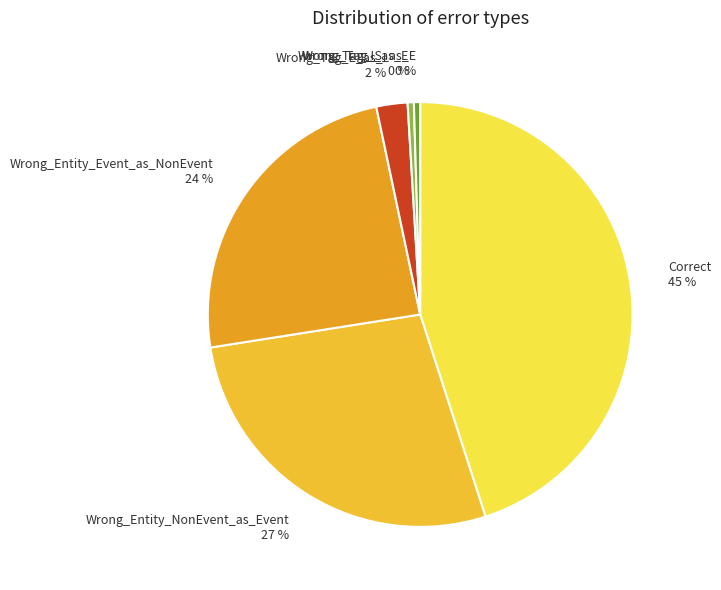

What is the largest slice in the pie chart?

Correct